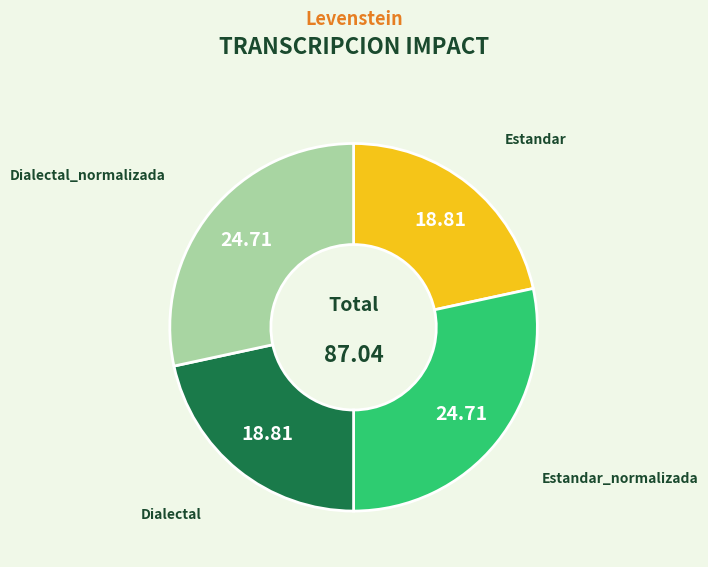

Is there a majority slice in this chart?

No